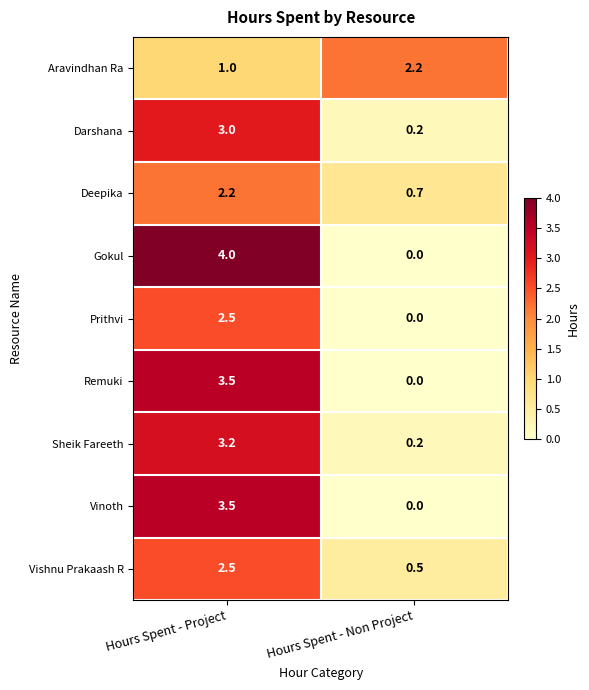

List the labels in order of Prithvi value, largest first.

Hours Spent - Project, Hours Spent - Non Project